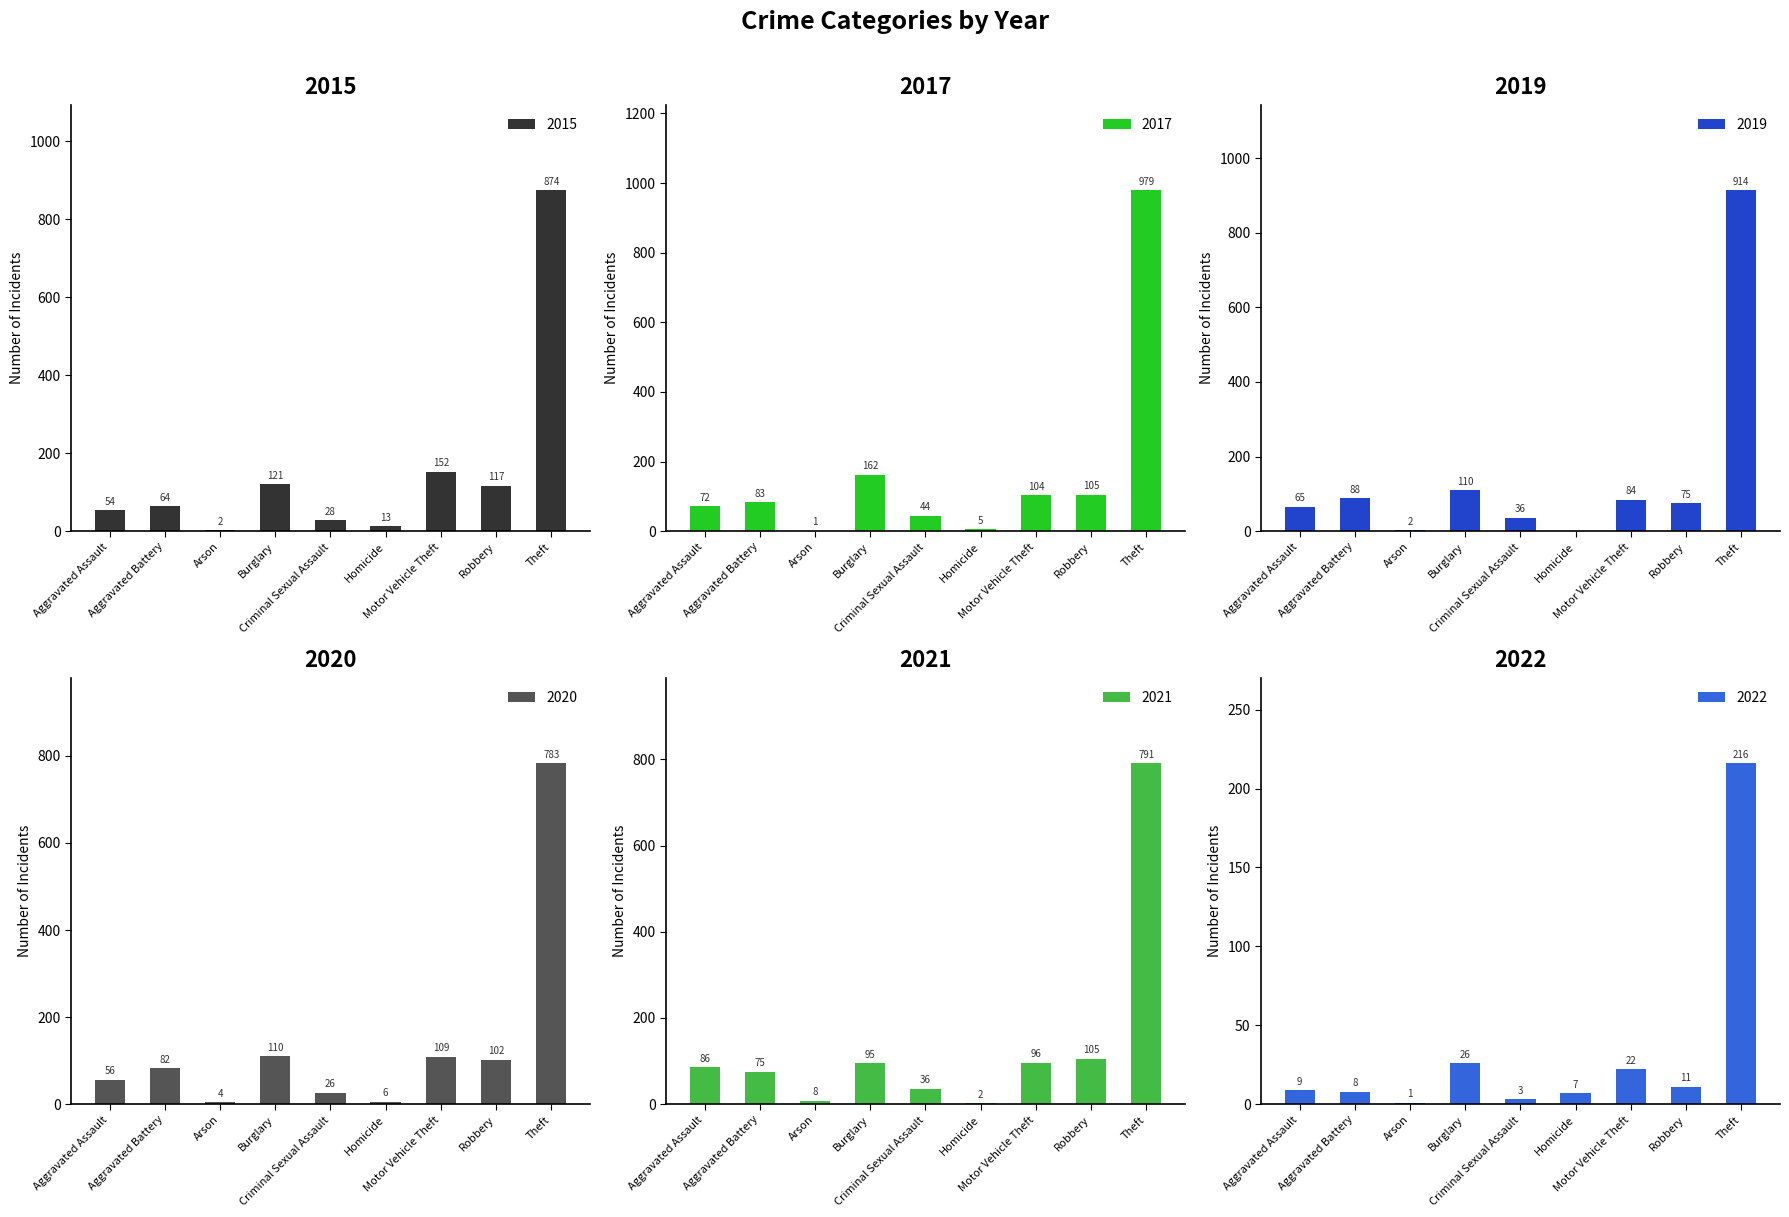

Reading left to right, list all the values displayed in this chart.

2015: 54	64	2	121	28	13	152	117	874
2017: 72	83	1	162	44	5	104	105	979
2019: 65	88	2	110	36	0	84	75	914
2020: 56	82	4	110	26	6	109	102	783
2021: 86	75	8	95	36	2	96	105	791
2022: 9	8	1	26	3	7	22	11	216